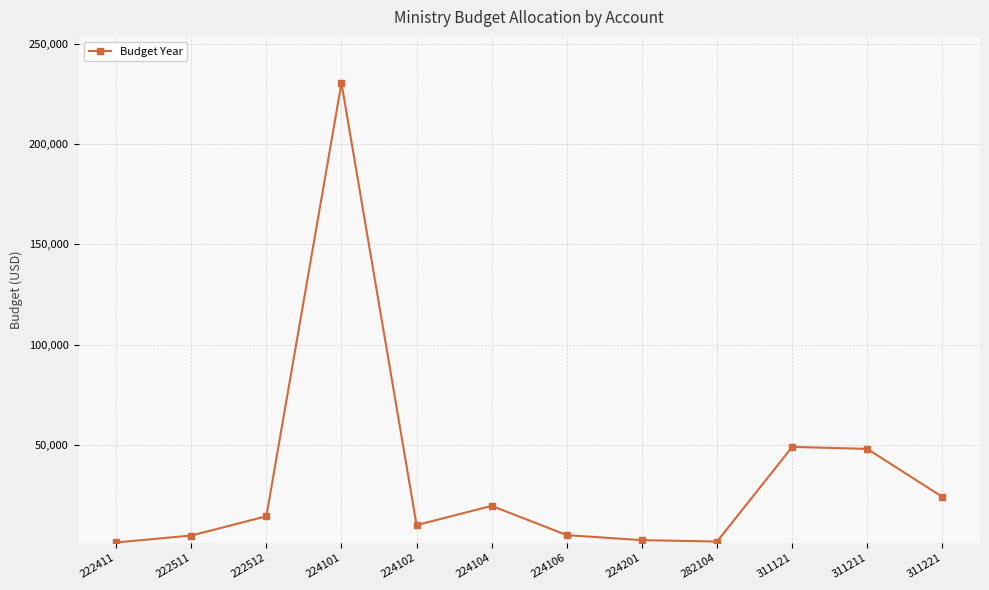

The chart shows a value of 24030 at 311221. True or false?

True